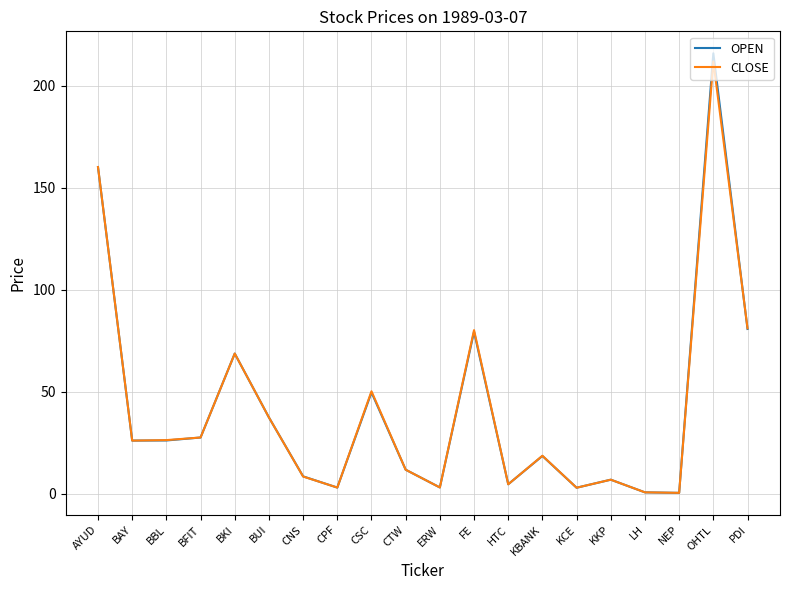

What is the greatest value displayed?

216.0